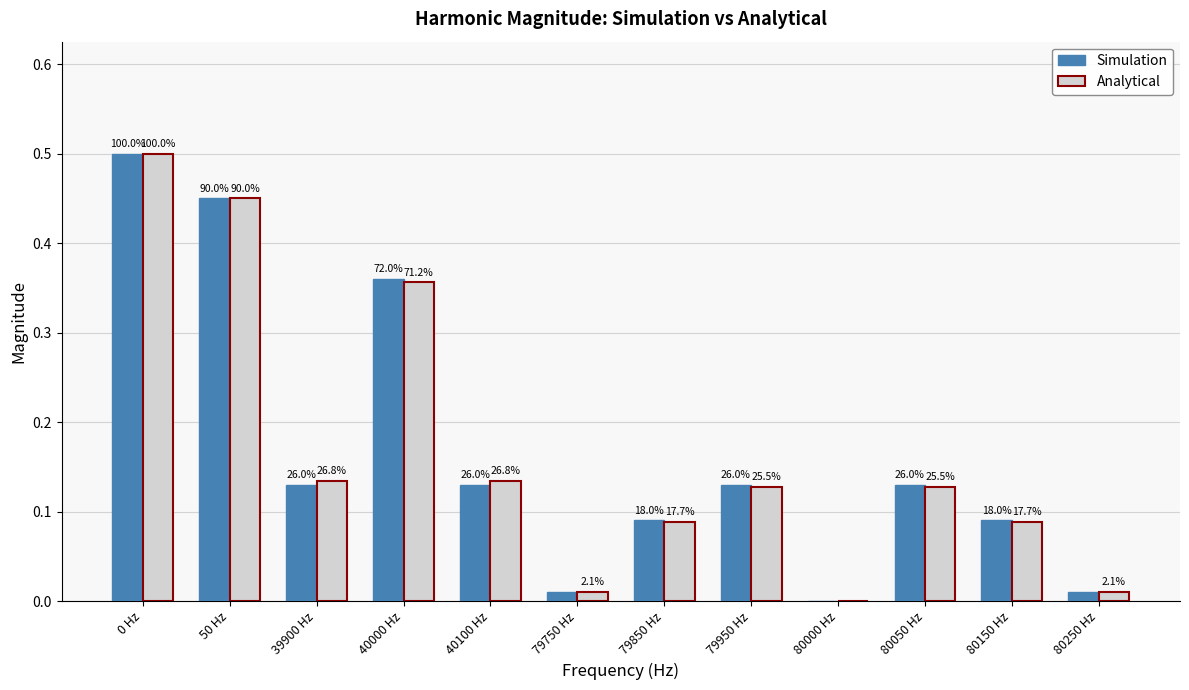

How many groups of bars are there?

12